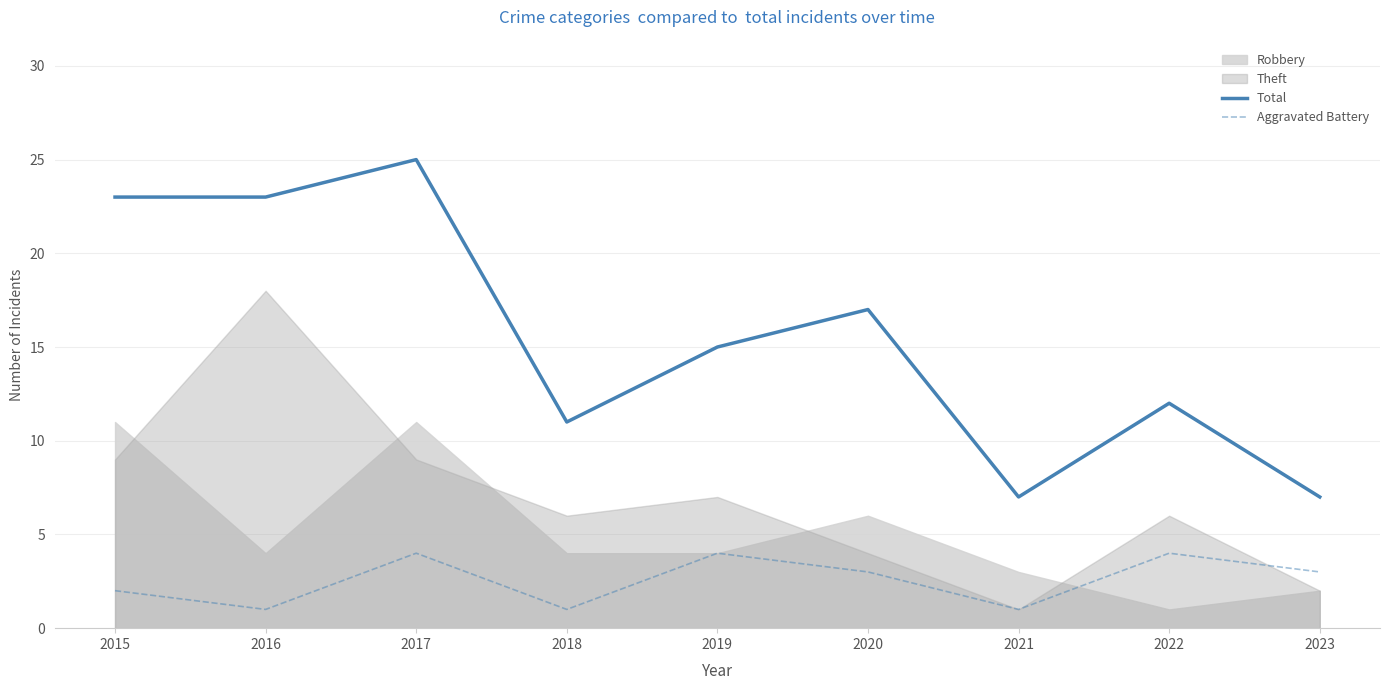

What is the difference between the second highest and second lowest values in the Aggravated Battery series?

3